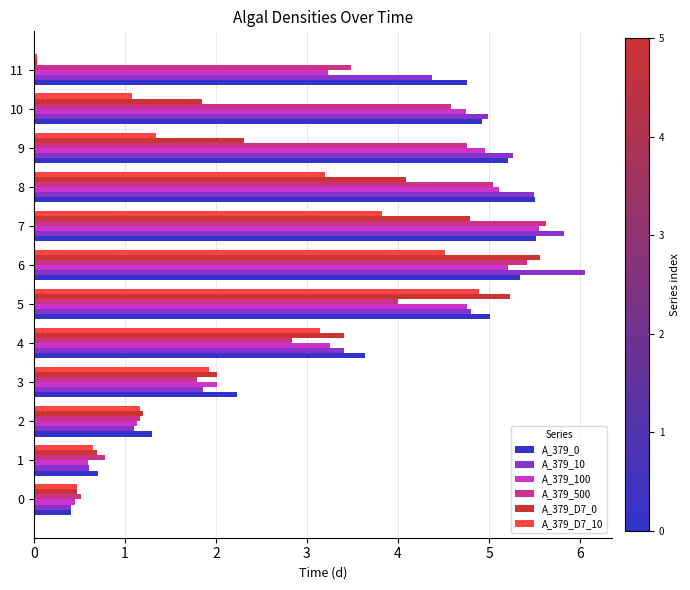

At which category is the sum across all series the highest?

6